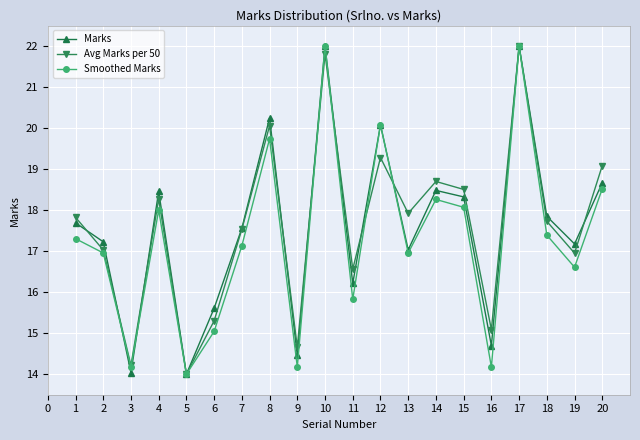

Is the value of Marks at 17 greater than the value of Avg Marks per 50 at 14?

Yes